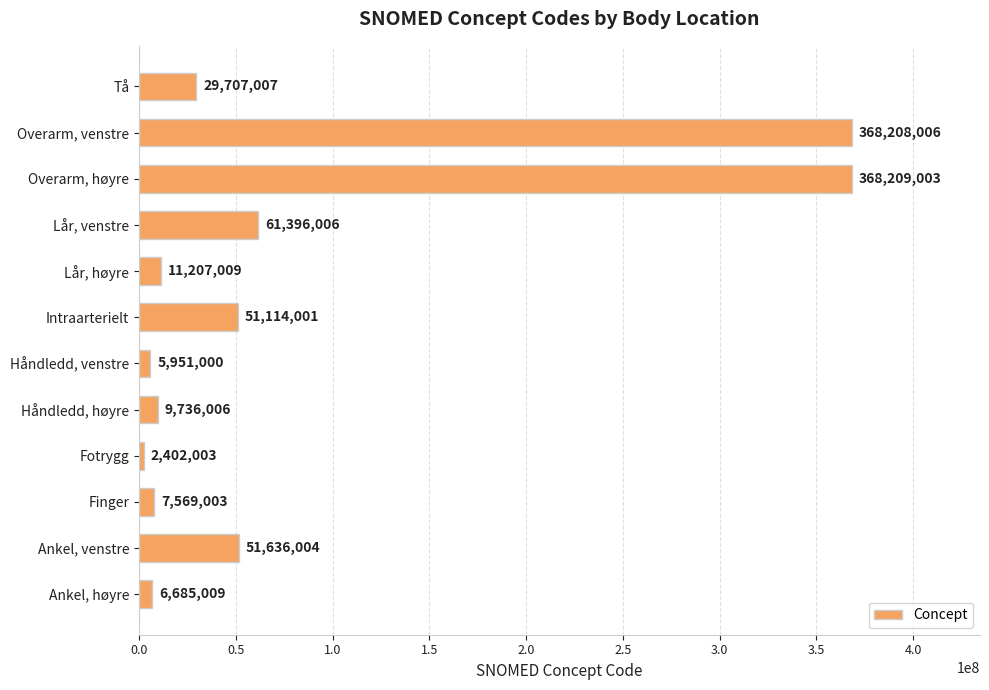

How many bars are there in total?

12